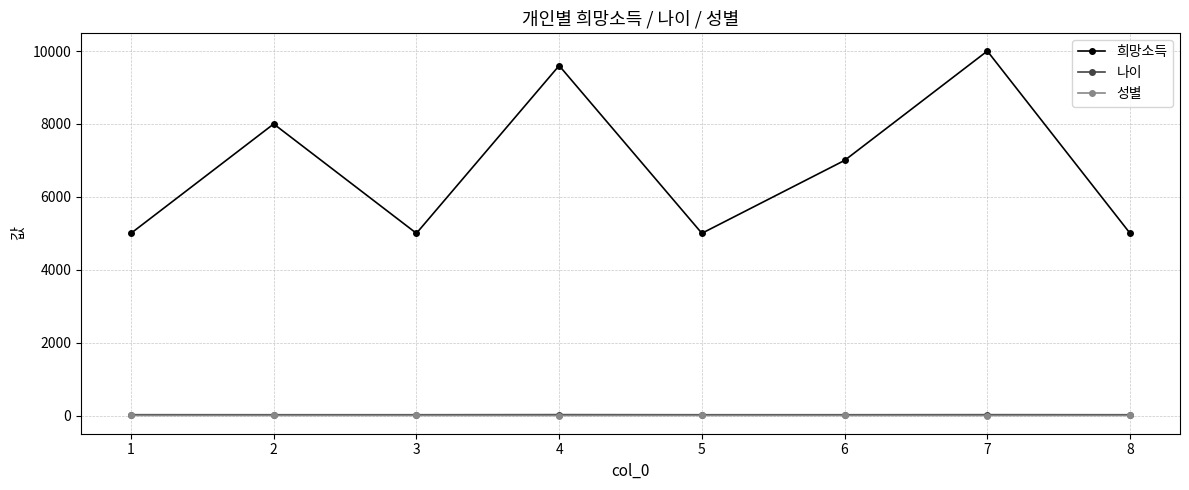

How many values in the 성별 series are below 2?

2